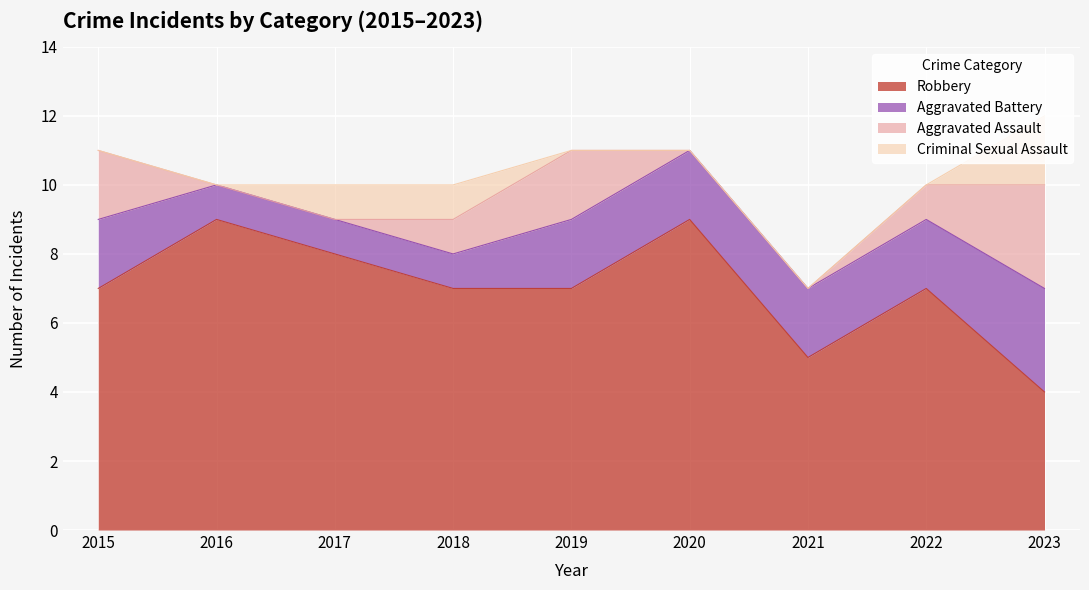

How many data points in Criminal Sexual Assault are above 0?

3